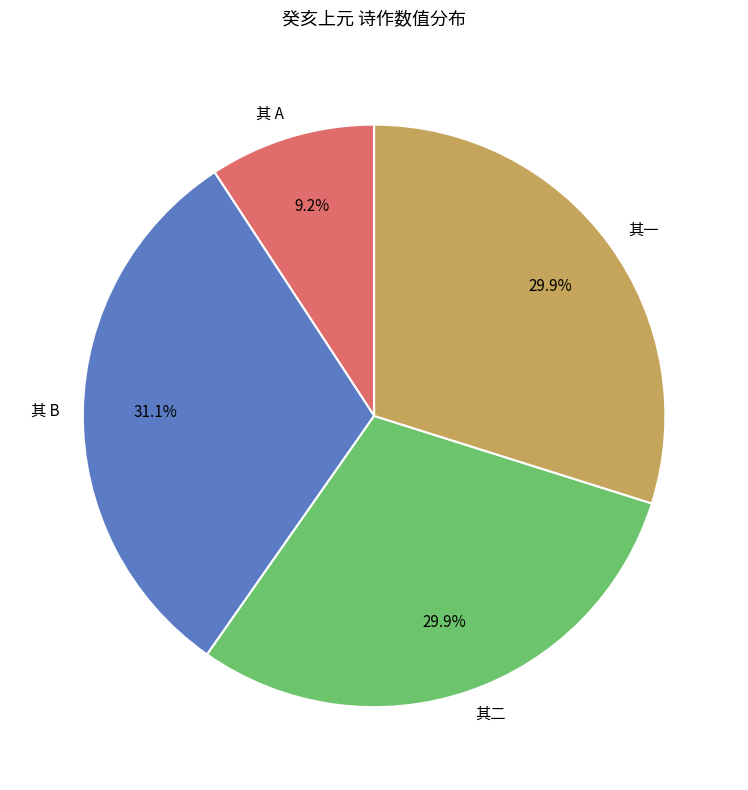

Is there any slice that represents more than half of the pie?

No